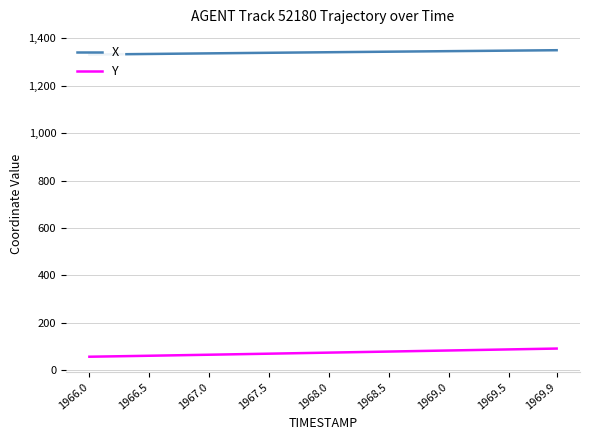

Reading right to left, extract all data points from this chart.

X: 1350.0	1349.5	1349.1	1348.7	1348.2	1347.8	1347.3	1346.9	1346.4	1346.0	1345.5	1345.1	1344.7	1344.2	1343.8	1343.3	1342.8	1342.4	1341.9	1341.5	1341.0	1340.5	1340.1	1339.6	1339.1	1338.7	1338.2	1337.7	1337.2	1336.7	1336.2	1335.7	1335.2	1334.7	1334.2	1333.7	1333.2	1332.6	1332.1	1331.6
Y: 91.8	90.9	90.0	89.1	88.2	87.3	86.4	85.5	84.6	83.7	82.8	81.9	81.0	80.1	79.2	78.3	77.4	76.5	75.6	74.7	73.8	72.9	72.0	71.1	70.3	69.4	68.5	67.6	66.7	65.9	65.0	64.1	63.2	62.4	61.5	60.7	59.8	59.0	58.2	57.4